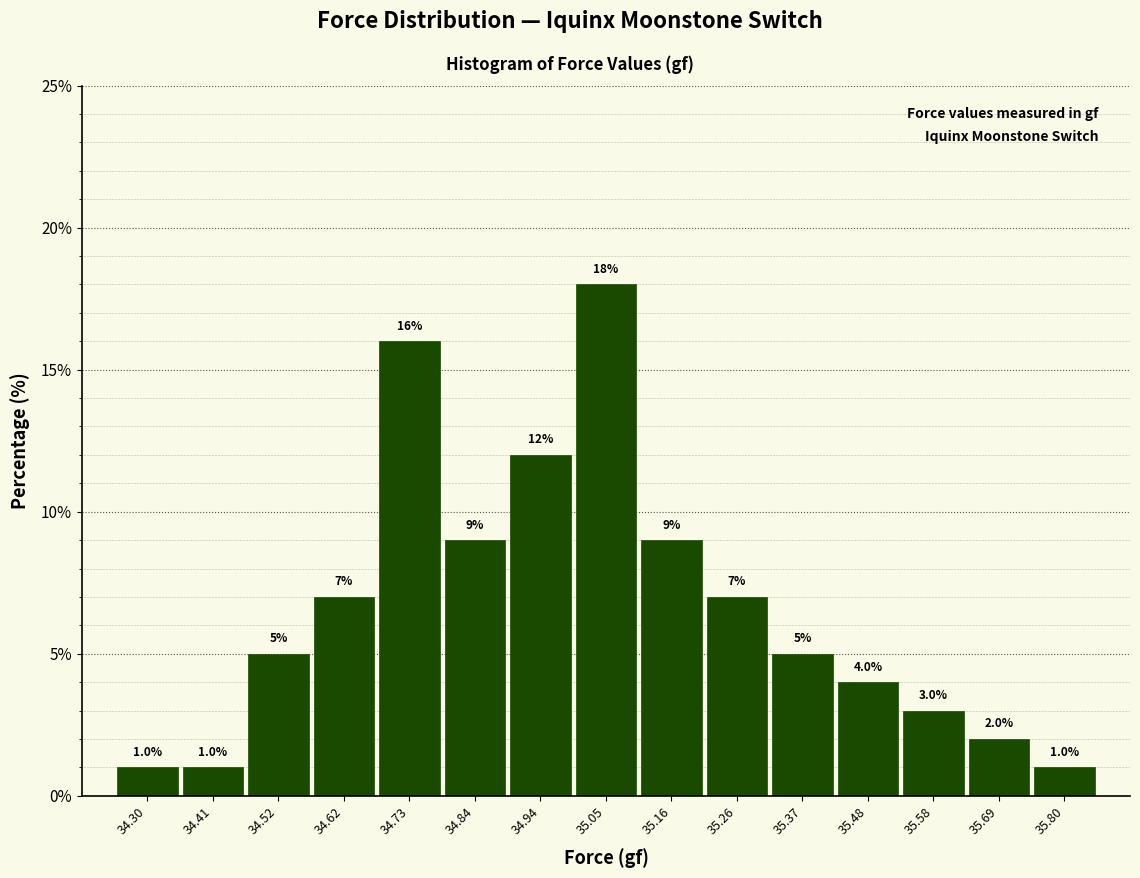

Reading left to right, list every bar in this chart as the range it spans on the x-axis followed by its height. The bar edges are not printed on the chart, so give them approximately, as read against the axis.

34.26 to 34.36: 1.0
34.36 to 34.46: 1.0
34.46 to 34.58: 5.0
34.58 to 34.68: 7.0
34.68 to 34.78: 16.0
34.78 to 34.90: 9.0
34.90 to 35.00: 12.0
35.00 to 35.10: 18.0
35.10 to 35.22: 9.0
35.22 to 35.32: 7.0
35.32 to 35.42: 5.0
35.42 to 35.54: 4.0
35.54 to 35.64: 3.0
35.64 to 35.74: 2.0
35.74 to 35.86: 1.0